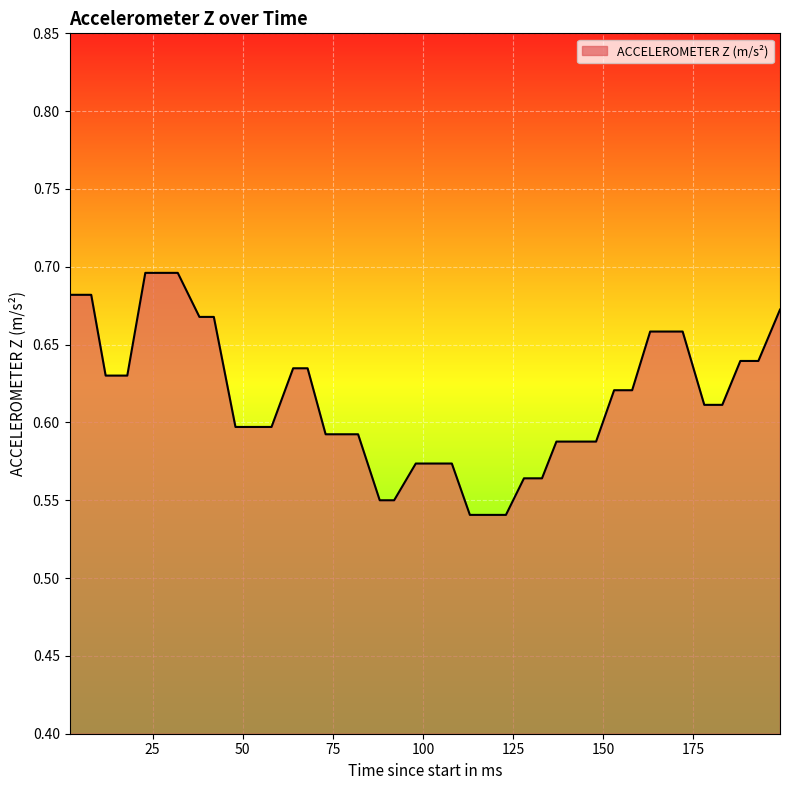

How many lines are shown in the chart?

1